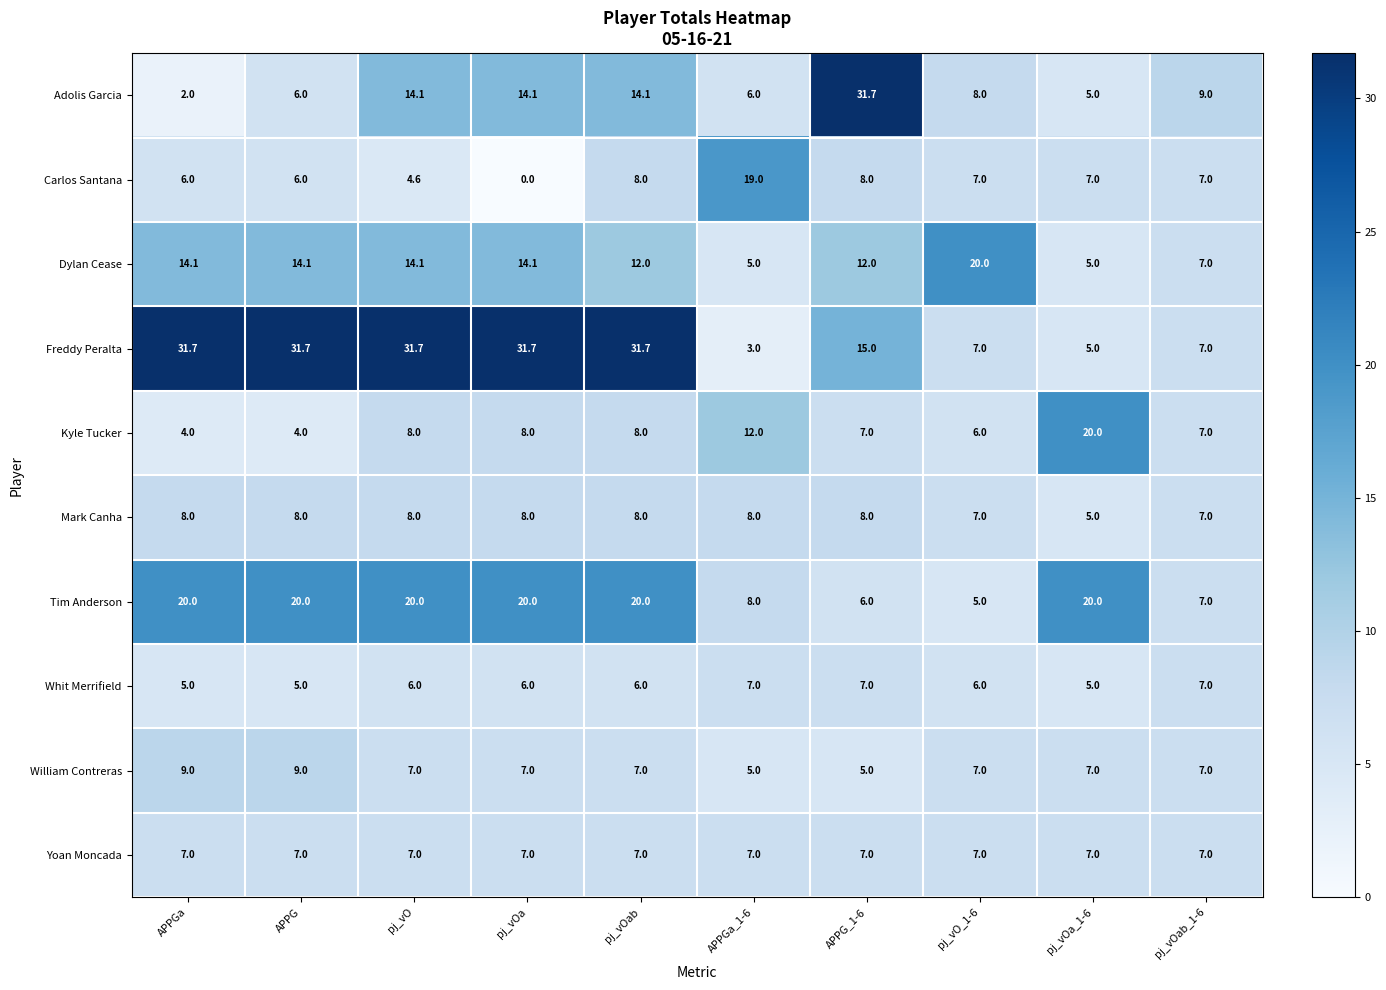

Read the Carlos Santana value at pj_vO_1-6.

7.0